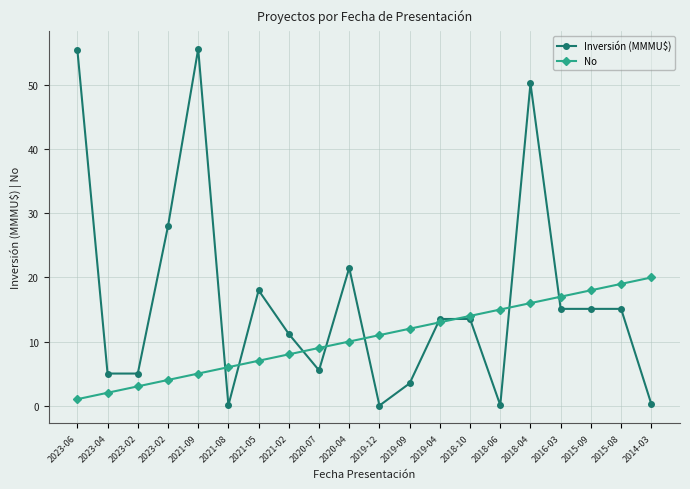

Reading left to right, what are all the values shown in this chart?

Inversión (MMMU$): 2023-06=55.5	2023-04=5.0	2023-02=5.0	2023-02=28.0	2021-09=55.7	2021-08=0.1	2021-05=18.0	2021-02=11.2	2020-07=5.5	2020-04=21.5	2019-12=0.0	2019-09=3.5	2019-04=13.5	2018-10=13.5	2018-06=0.1	2018-04=50.3	2016-03=15.1	2015-09=15.1	2015-08=15.1	2014-03=0.2
No: 2023-06=1.0	2023-04=2.0	2023-02=3.0	2023-02=4.0	2021-09=5.0	2021-08=6.0	2021-05=7.0	2021-02=8.0	2020-07=9.0	2020-04=10.0	2019-12=11.0	2019-09=12.0	2019-04=13.0	2018-10=14.0	2018-06=15.0	2018-04=16.0	2016-03=17.0	2015-09=18.0	2015-08=19.0	2014-03=20.0